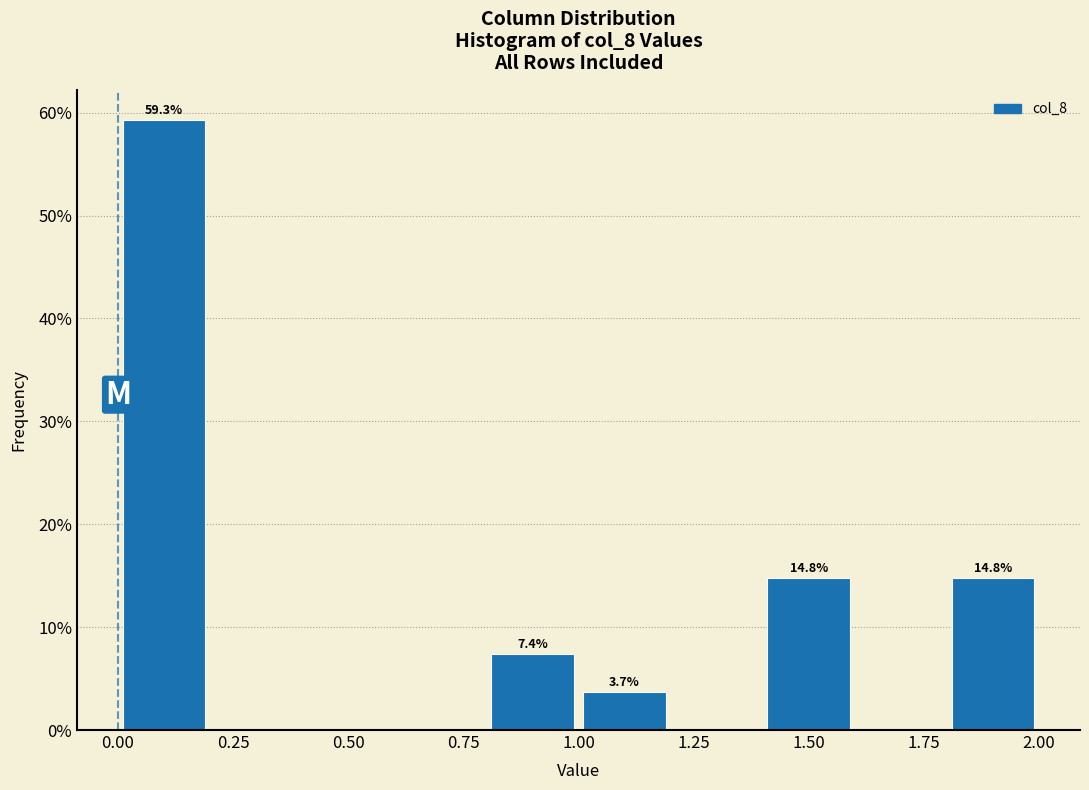

Which range on the x-axis has the tallest bar?

0.0 to 0.2